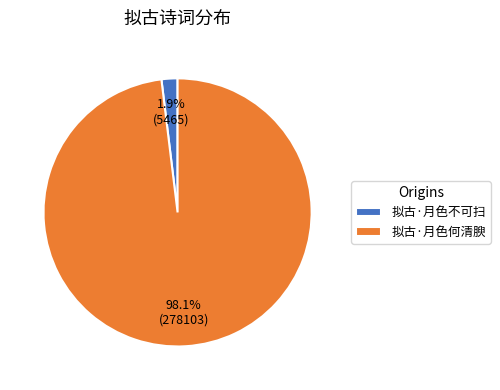

Between 拟古·月色何清腴 and 拟古·月色不可扫, which is larger?

拟古·月色何清腴